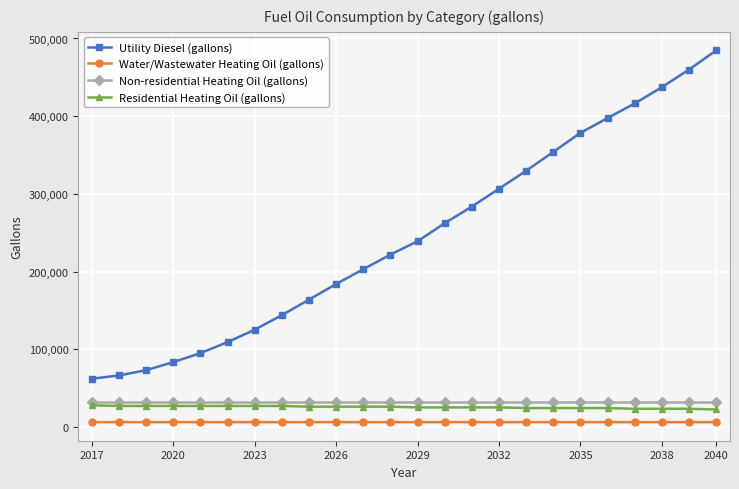

Which series has the largest total across all categories?

Utility Diesel (gallons)